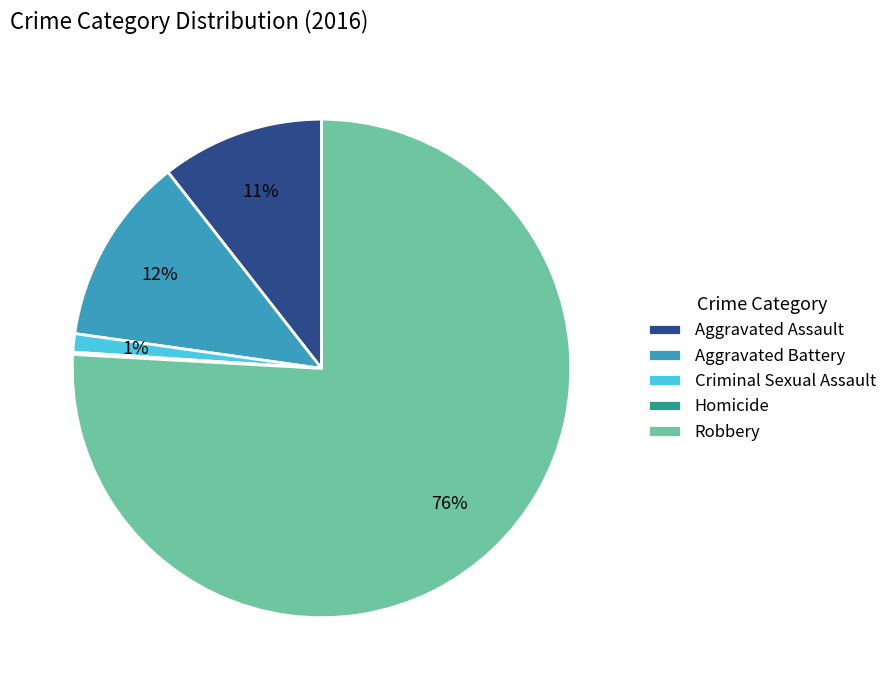

Is there a majority slice in this chart?

Yes